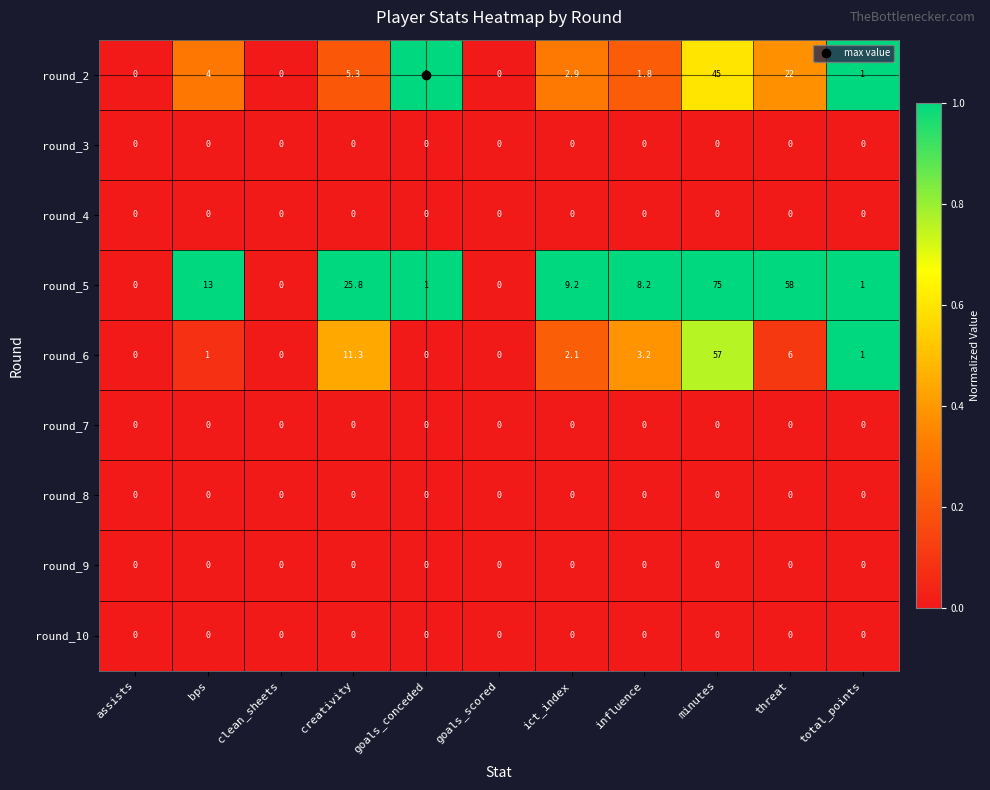

Which series has the widest spread of values?

round_5